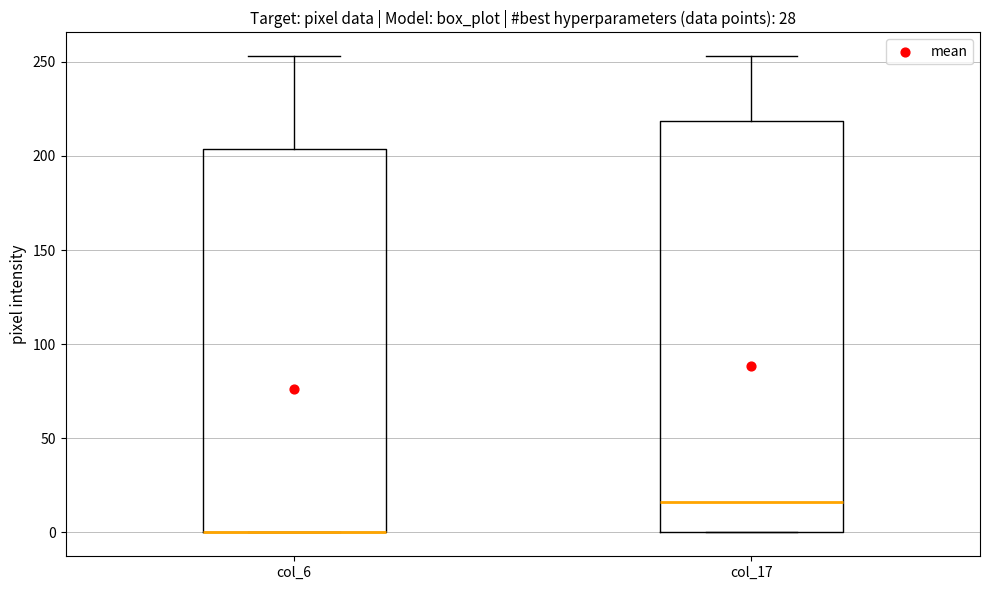

Reading left to right, transcribe this box plot: for each box, give where its median line is, the range the box spans, and where its two whiskers end, as read against the y-axis. The values are not printed on the chart, so give them approximately, as read against the axis.

col_6: median 0 (drawn on the box's lower edge), box 0 to 205, whiskers 0 to 255
col_17: median 15, box 0 to 220, whiskers 0 to 255